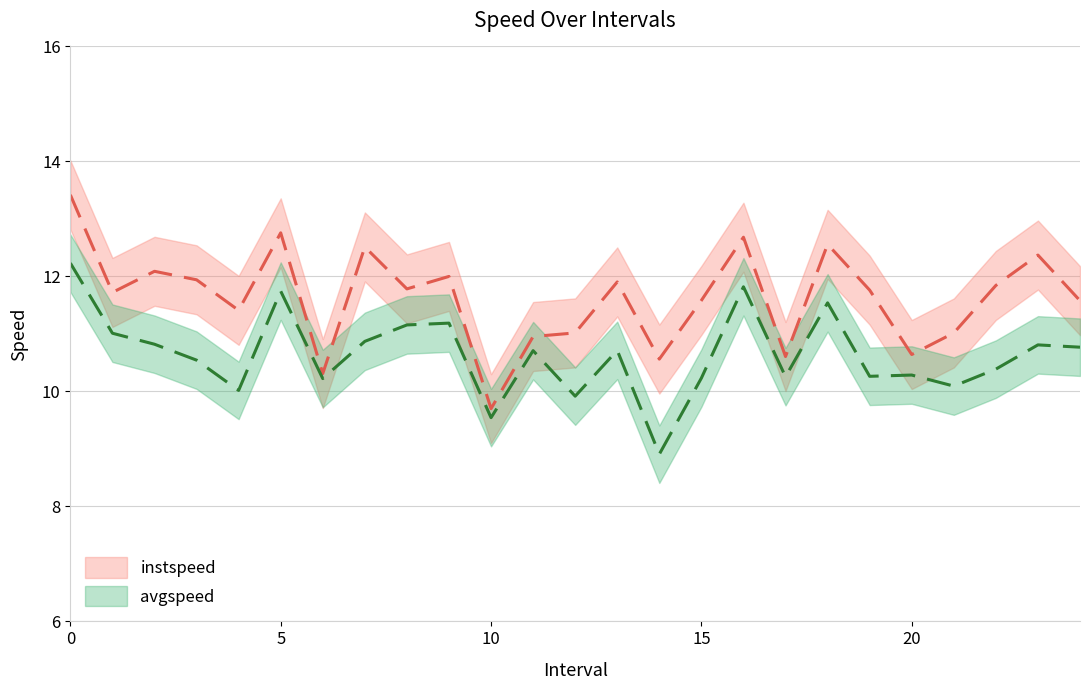

At how many categories does at least one series exceed 9?

25